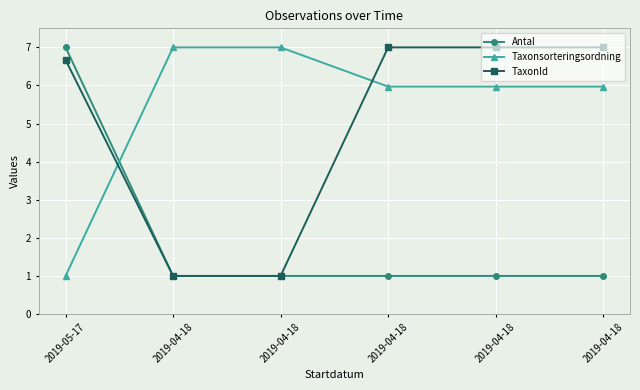

How many data points in TaxonId are less than 7?

3